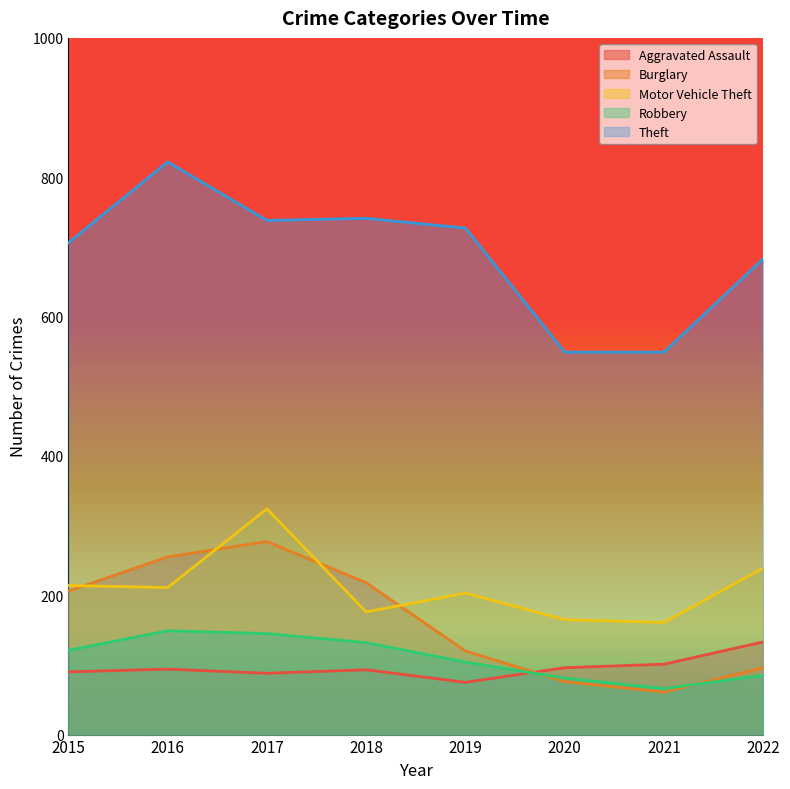

Which series has the largest range (max minus min)?

Theft